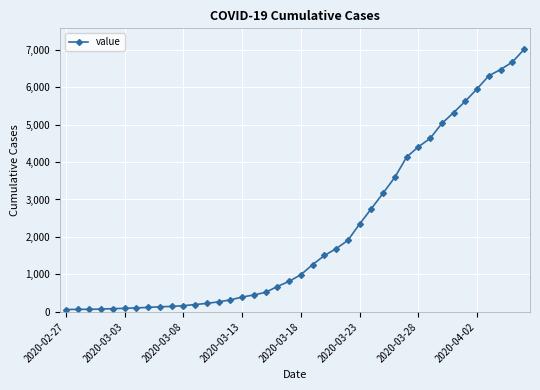

How many values are below 994?

20